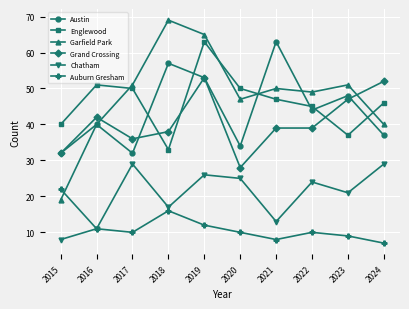

Reading right to left, extract all data points from this chart.

Austin: 37	48	44	63	34	53	57	32	40	32
Englewood: 46	37	45	47	50	63	33	50	51	40
Garfield Park: 40	51	49	50	47	65	69	51	40	19
Grand Crossing: 52	47	39	39	28	53	38	36	42	32
Chatham: 29	21	24	13	25	26	17	29	11	8
Auburn Gresham: 7	9	10	8	10	12	16	10	11	22